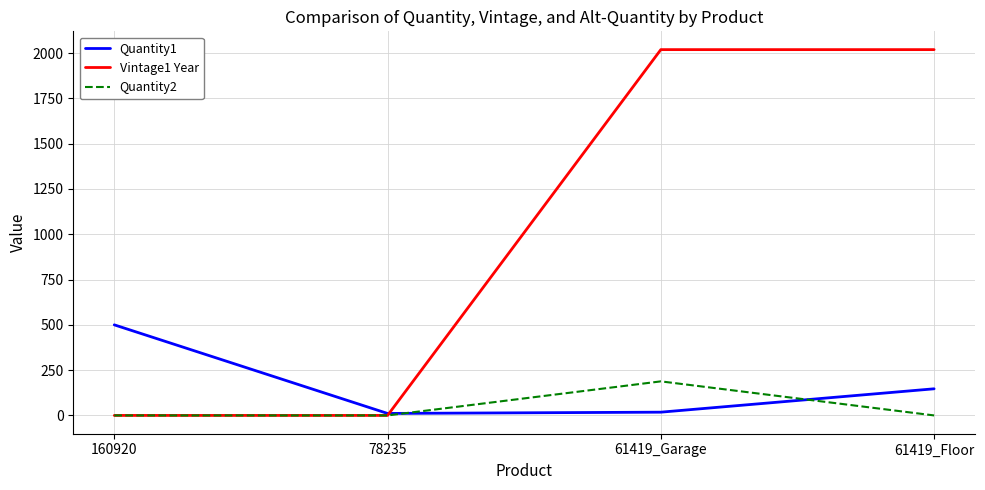

What are all the series names shown in the legend?

Quantity1, Vintage1 Year, Quantity2